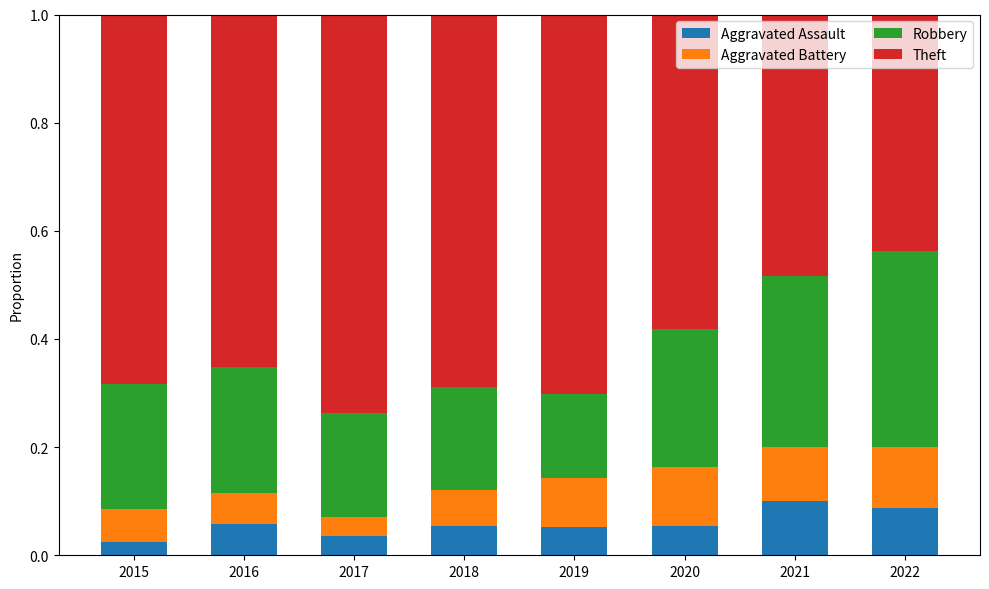

The Aggravated Assault series shows 0.1 at 2019. True or false?

True